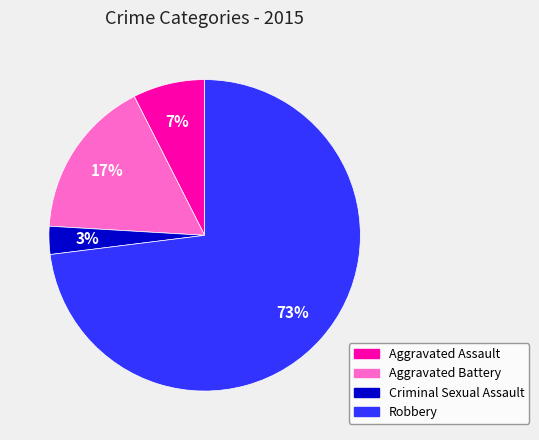

Count the number of slices in the pie.

4